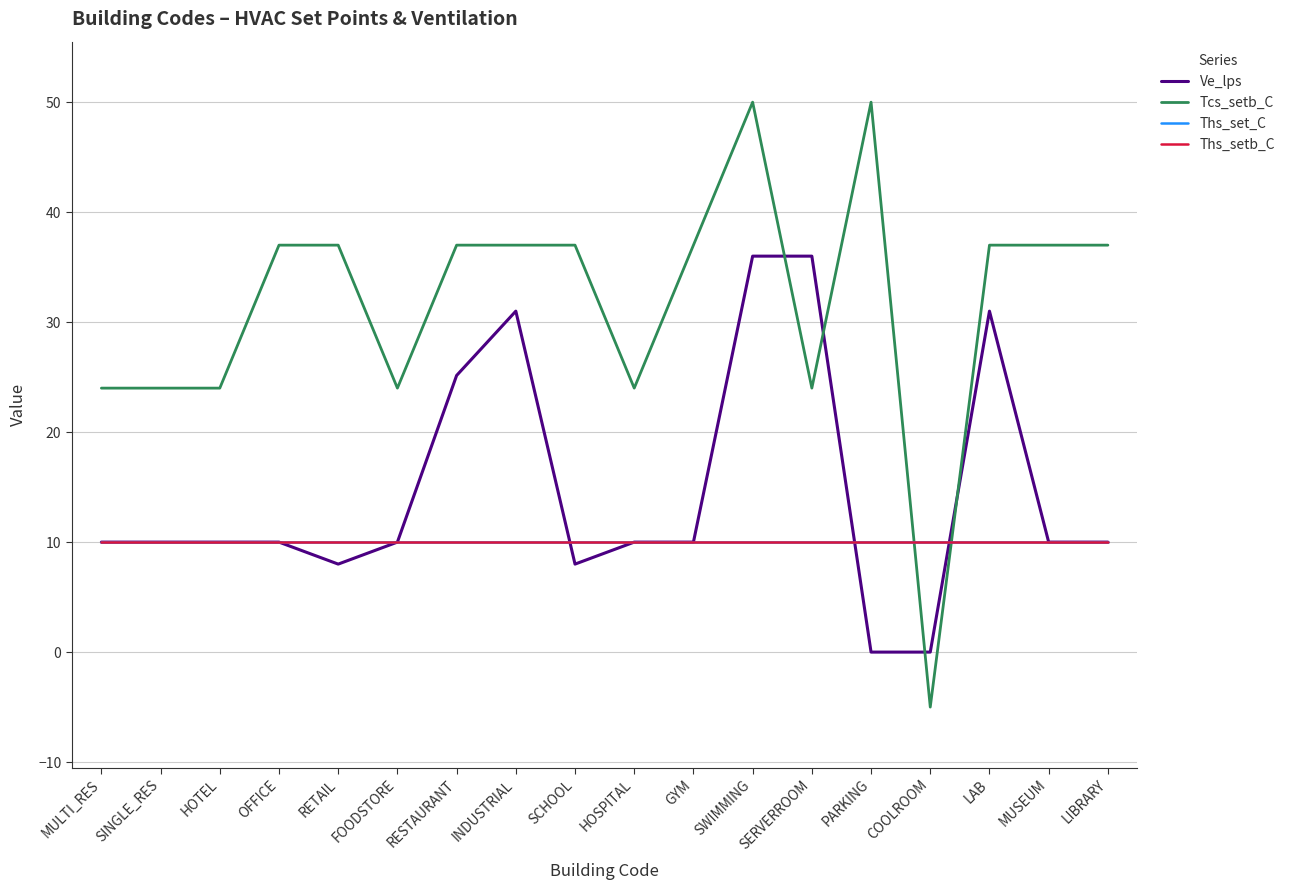

At which category does the chart reach its minimum across all series?

COOLROOM